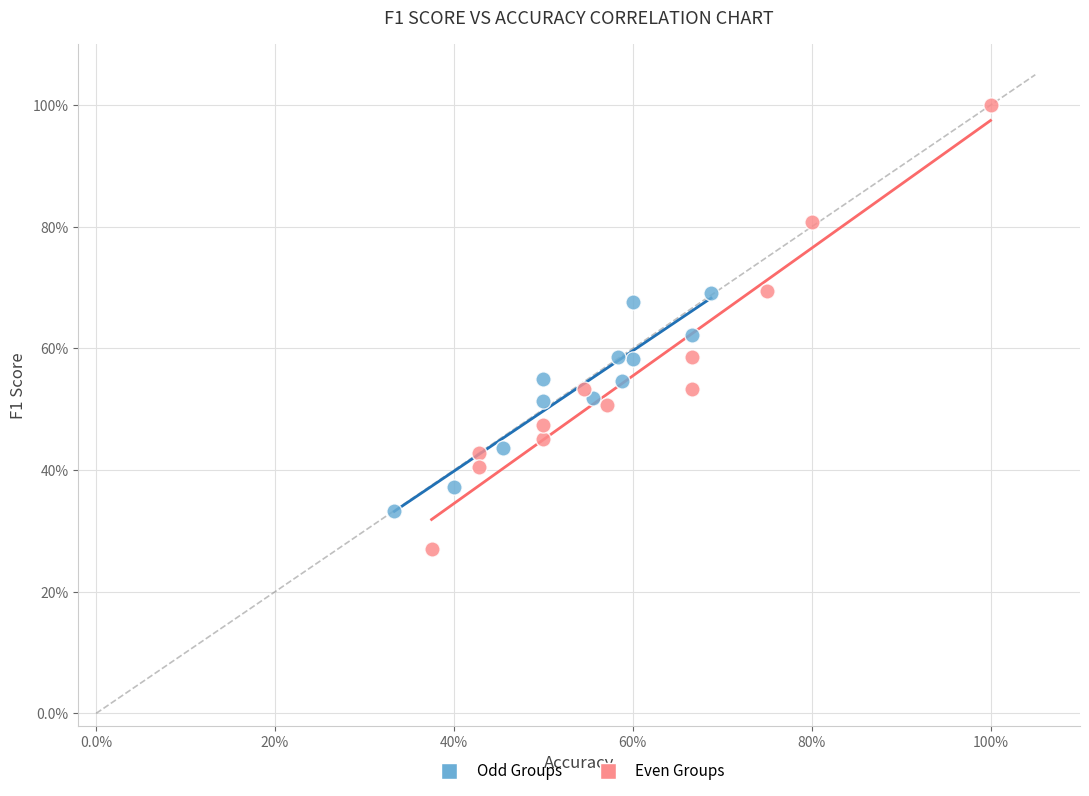

Which series contains the highest Y value?

Even Groups